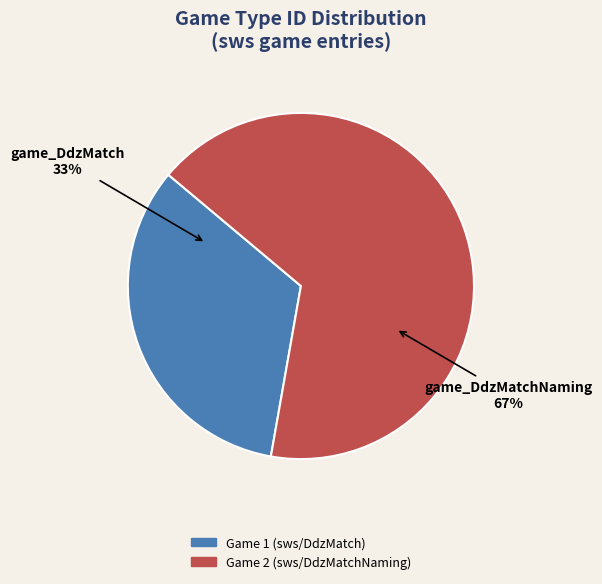

To the nearest percent, what percentage of the pie is Game 1 (sws/DdzMatch)?

33%